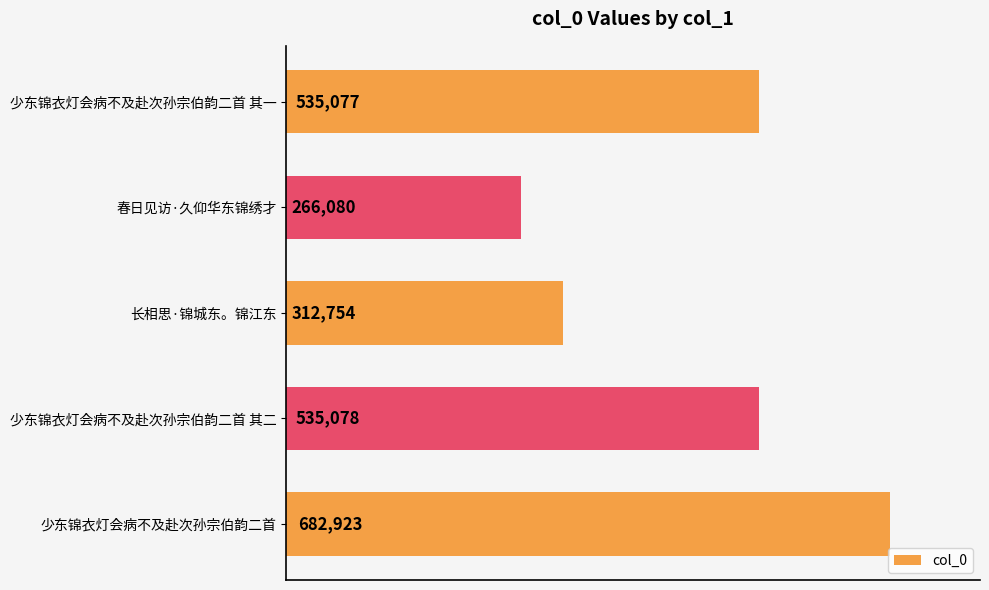

How many categories are shown in the chart?

5